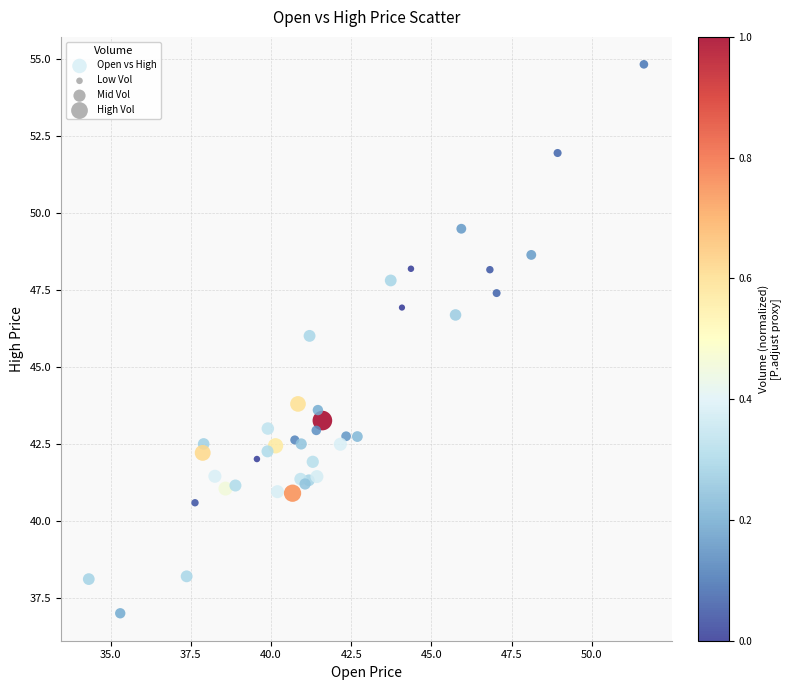

What Y value in the scatter plot is closest to 45?

46.0